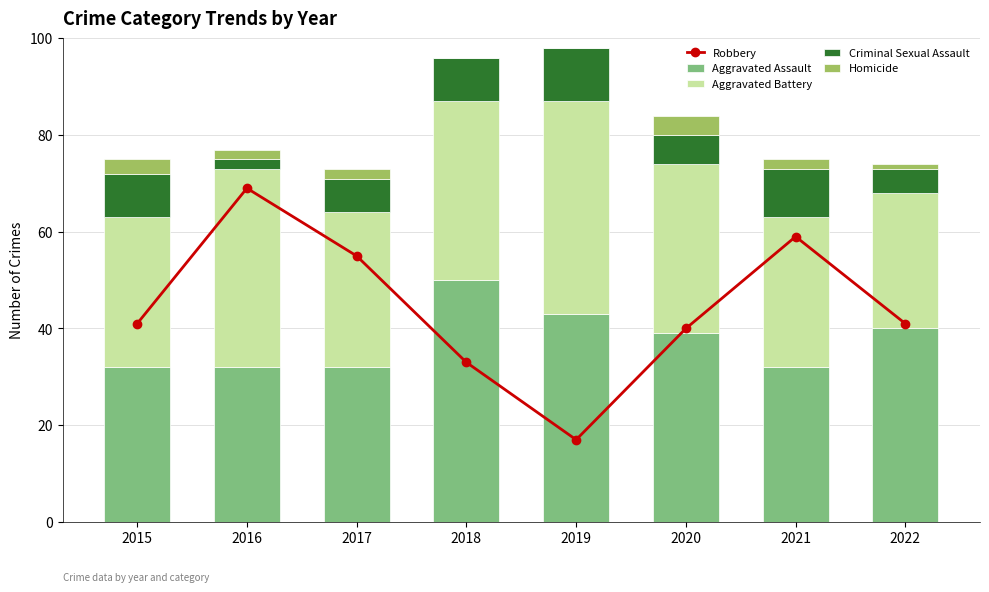

True or false: Homicide has a value of 1 at 2022.

True